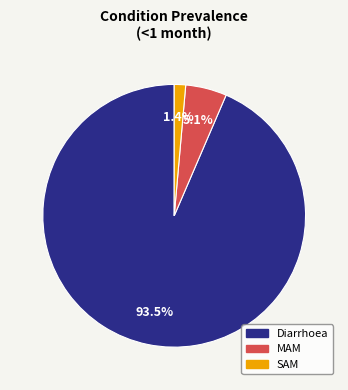

Rank the categories by value from lowest to highest.

SAM, MAM, Diarrhoea